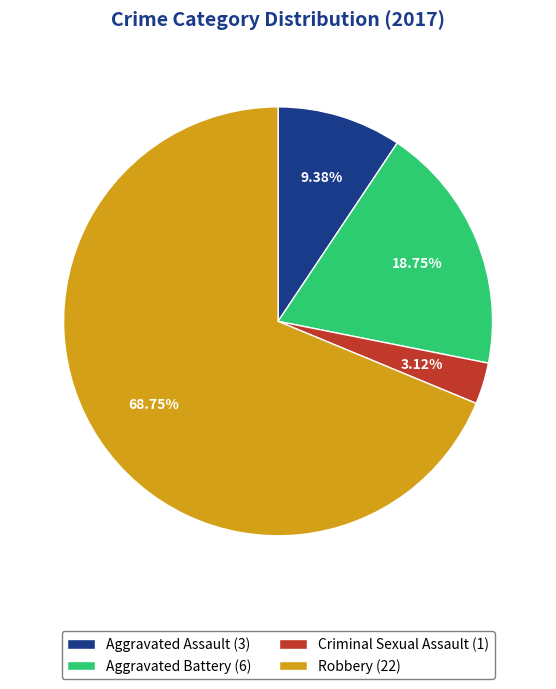

Rank the categories by value from highest to lowest.

Robbery, Aggravated Battery, Aggravated Assault, Criminal Sexual Assault